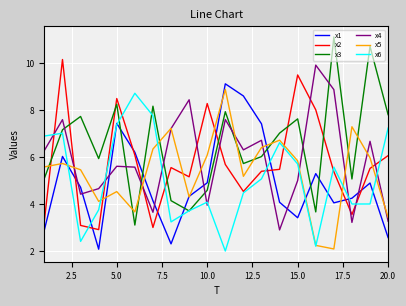

True or false: x1 and x3 intersect in this chart.

True